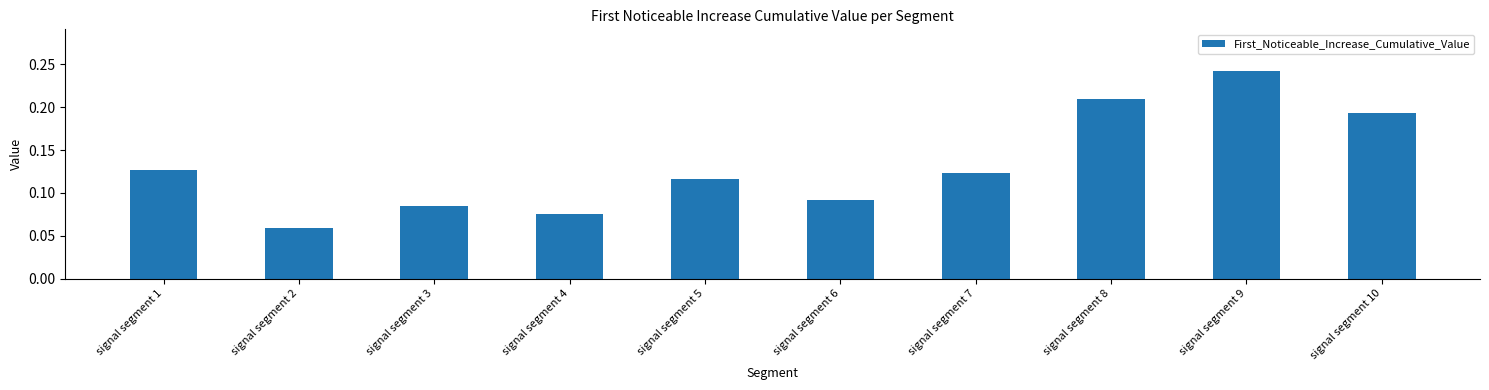

Does the chart contain any negative values?

No